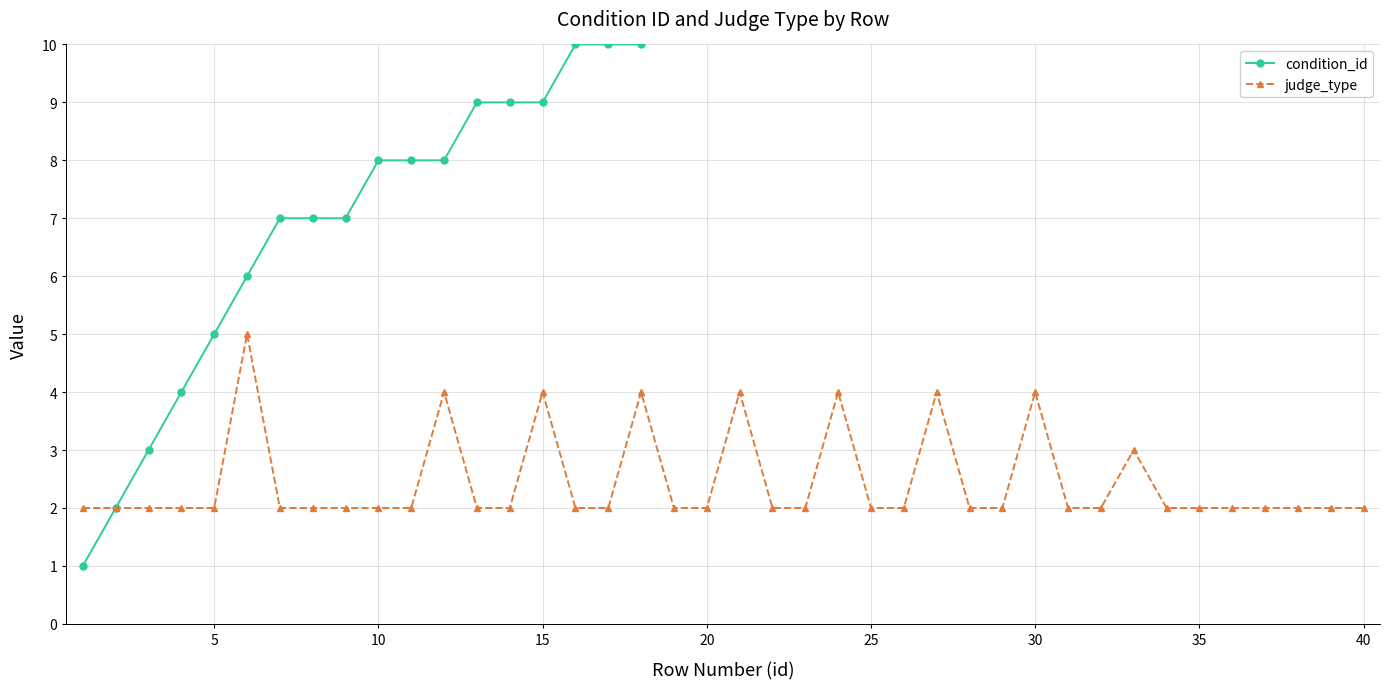

What is the lowest value of the condition_id series?

1